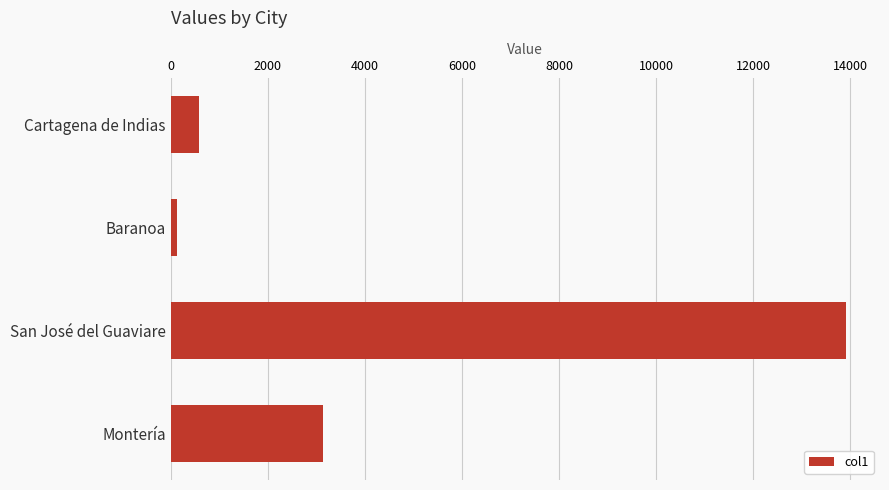

What is the approximate value at Cartagena de Indias?

572